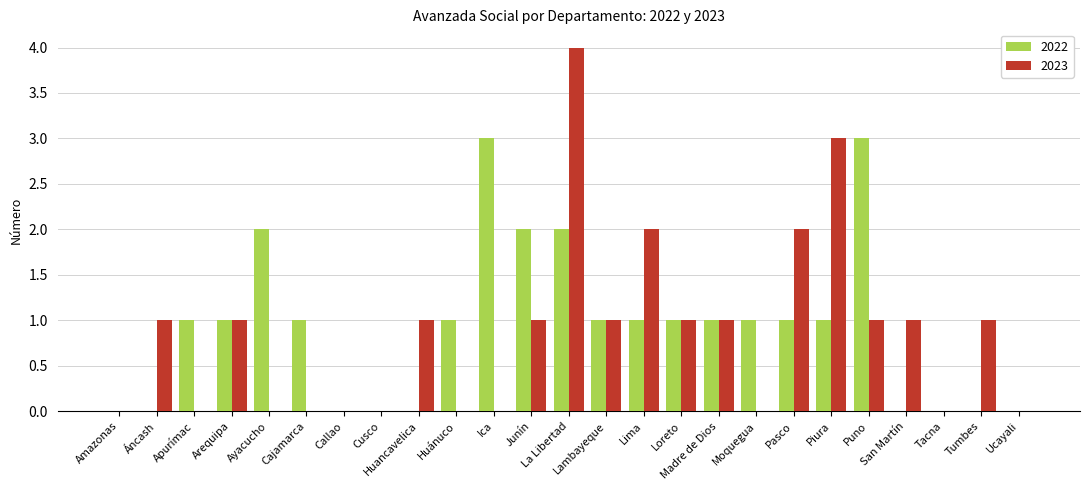

What is the maximum value for 2023?

4